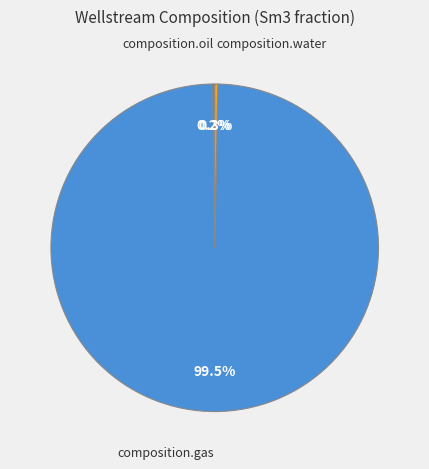

What is the largest slice in the pie chart?

composition.gas